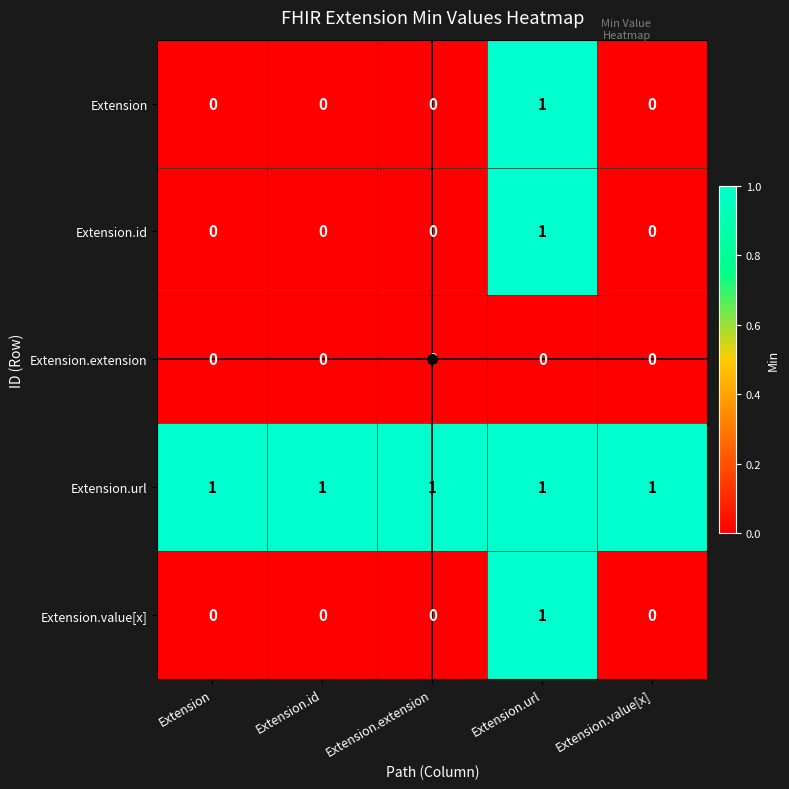

The value of Extension.value[x] at Extension.value[x] is 0. True or false?

True